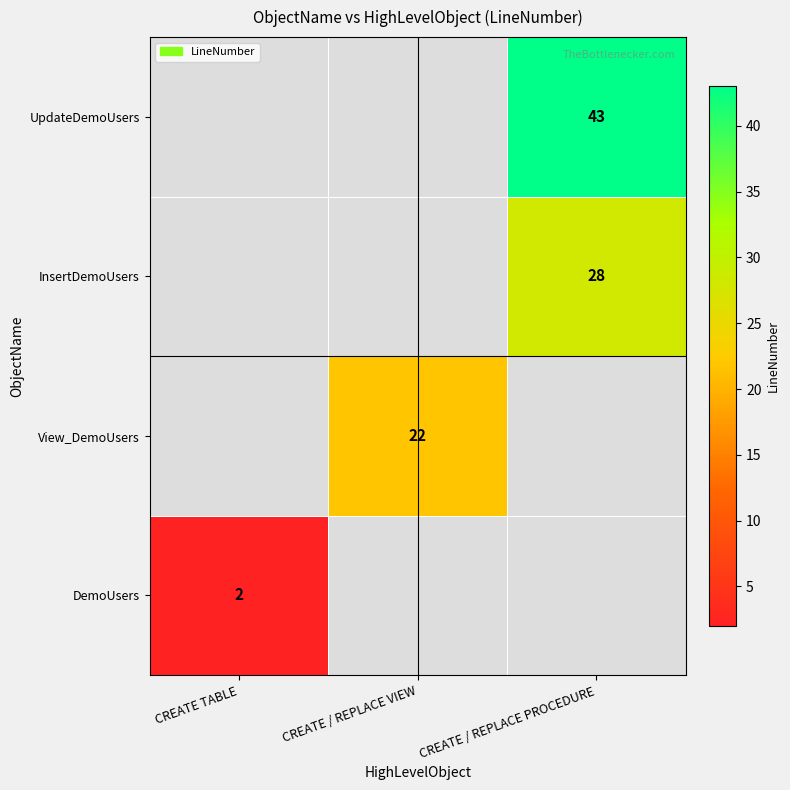

The View_DemoUsers series shows 5 at CREATE / REPLACE VIEW. True or false?

False